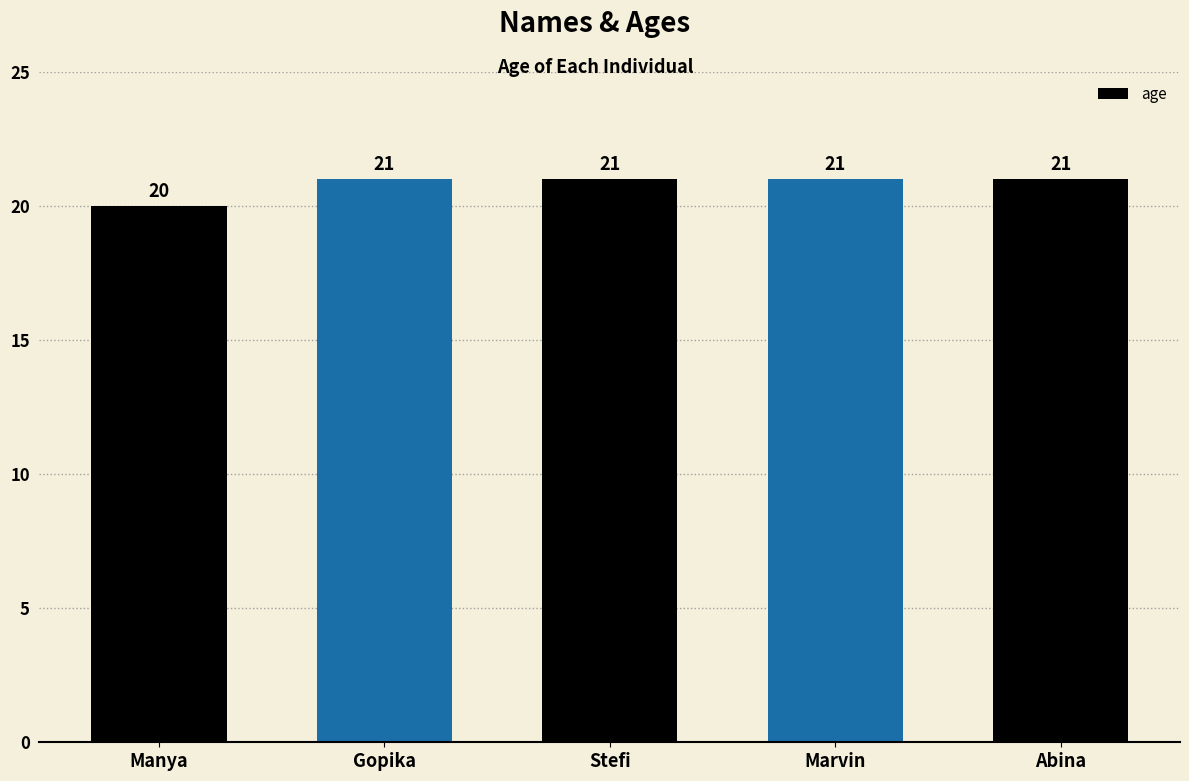

Reading left to right, list all the values displayed in this chart.

20	21	21	21	21